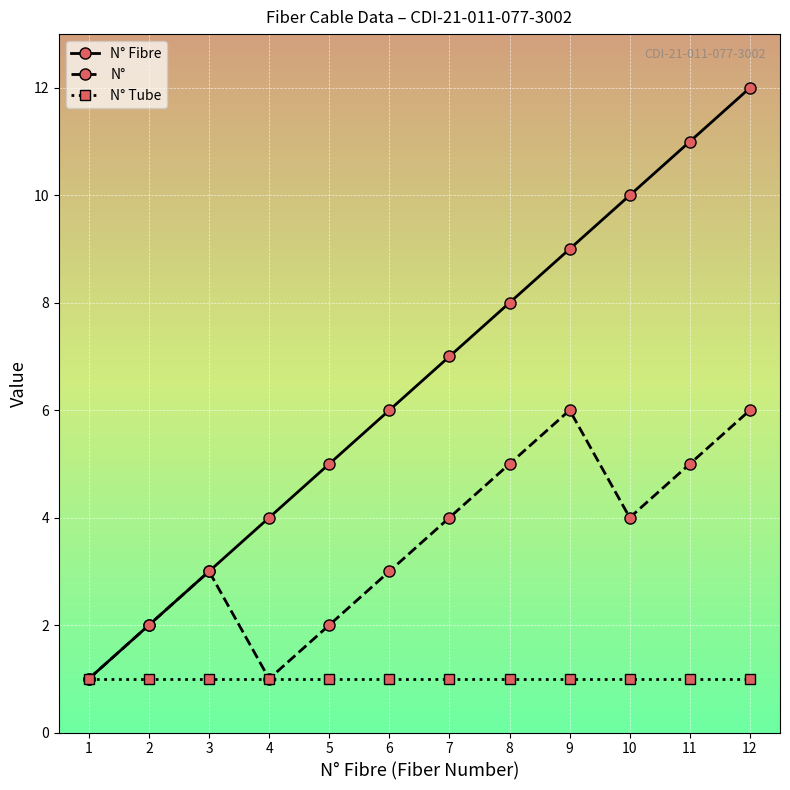

Is it true that N° Tube equals 1 at 3?

True